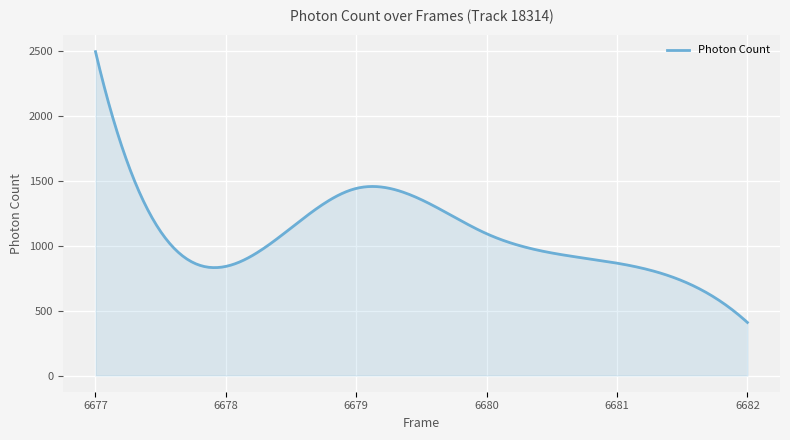

What is the difference between the maximum and minimum values?

2087.5